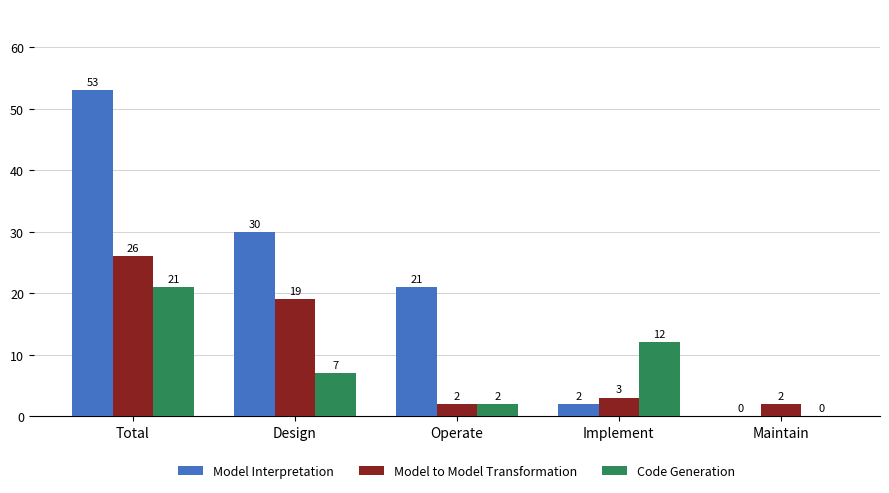

How many distinct data groups are displayed?

3